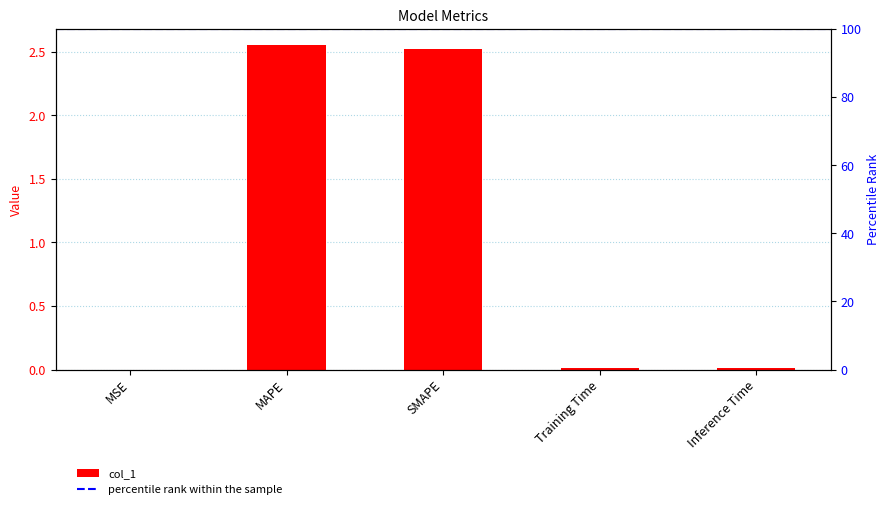

What is the label of the 3rd bar from the left?

SMAPE